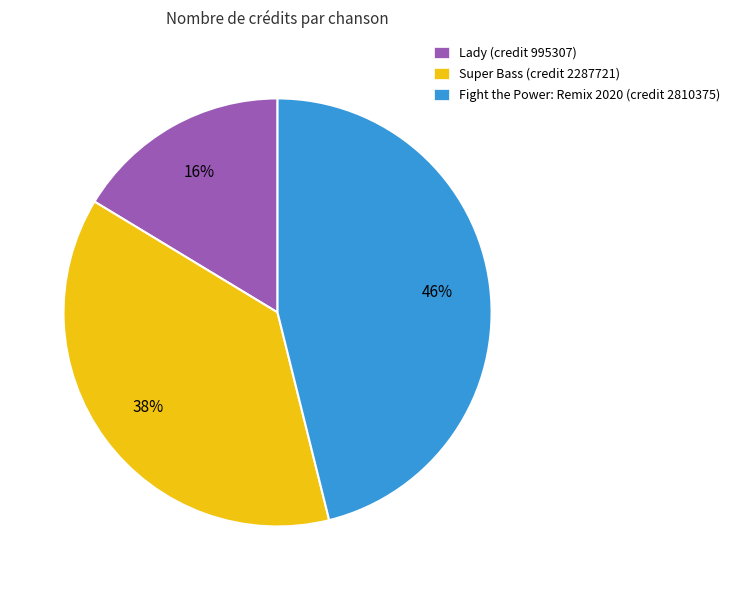

How many segments does this pie chart have?

3